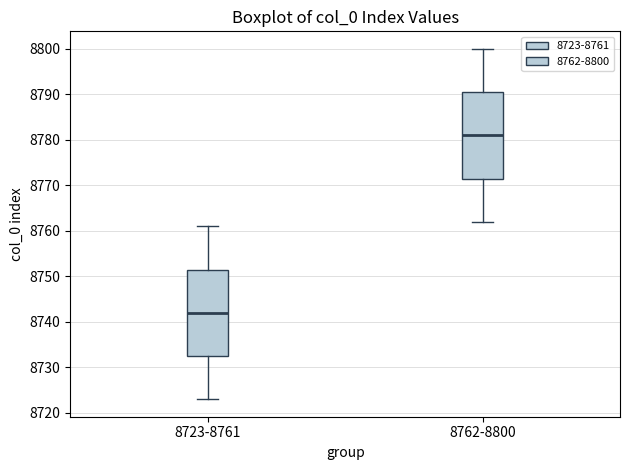

Where does the lower whisker of the box for 8762-8800 end on the y-axis? The values are not printed on the chart, so give them approximately, as read against the axis.

8762